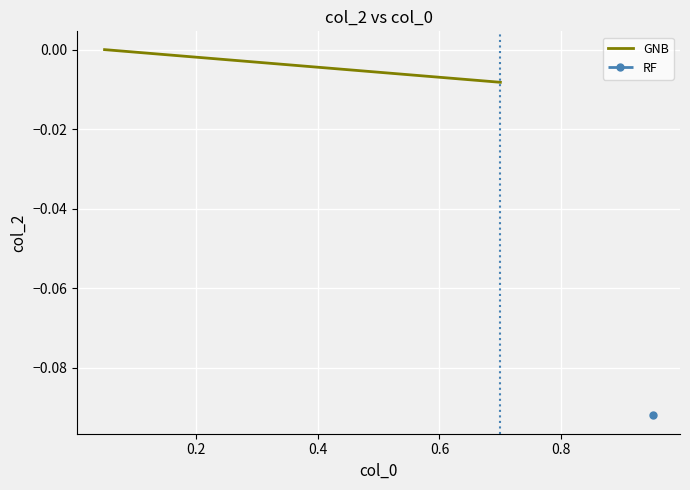

How many values are between 0 and 1?

1